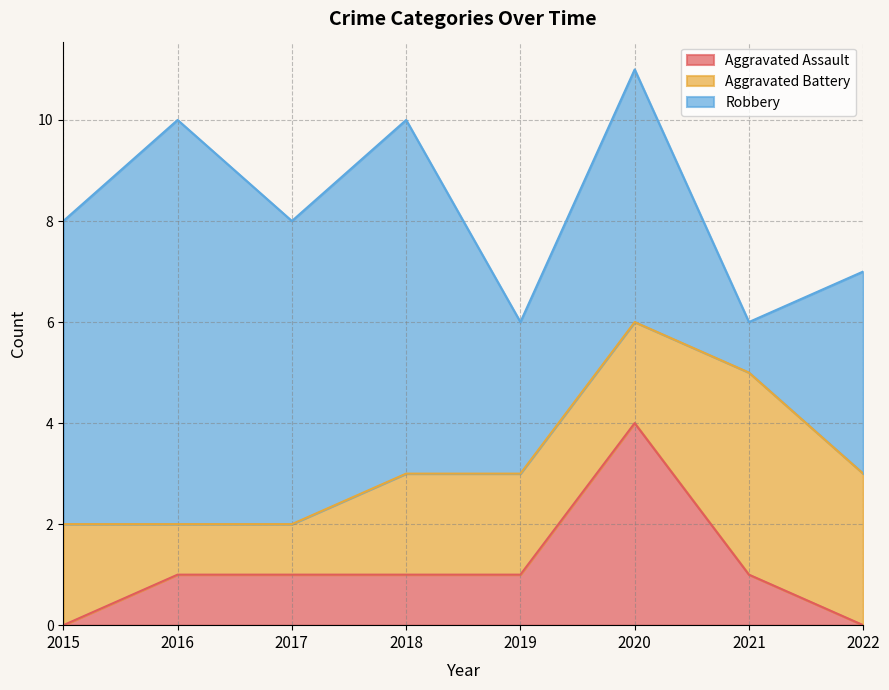

At which label does Aggravated Battery first exceed 2?

2021